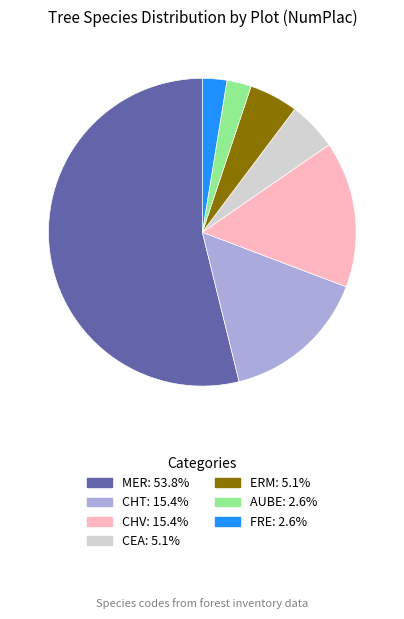

Does any single category account for the majority?

Yes